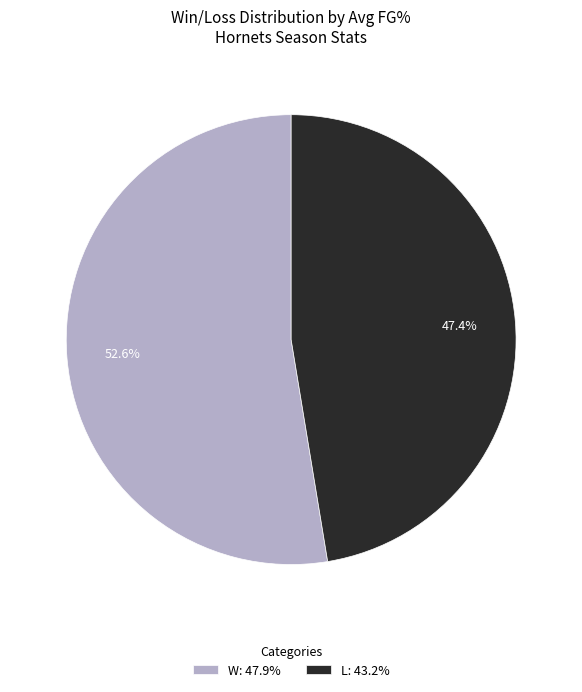

How many slices are in this pie chart?

2